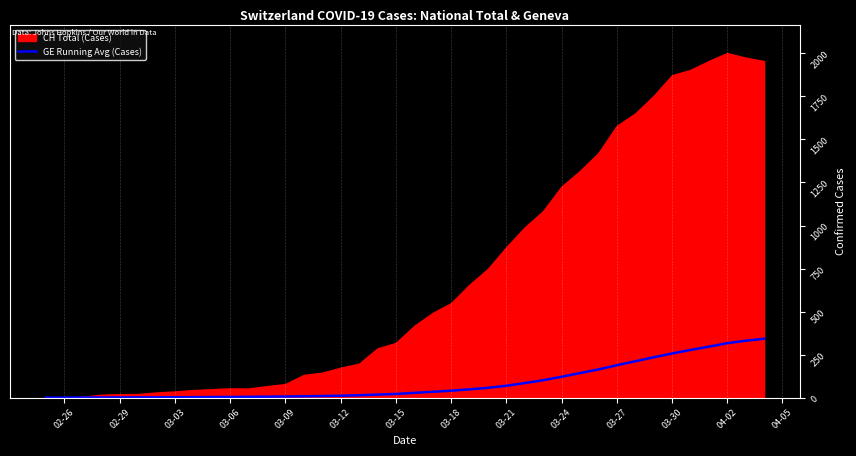

Is it true that the value at 18 is 3.8?

False